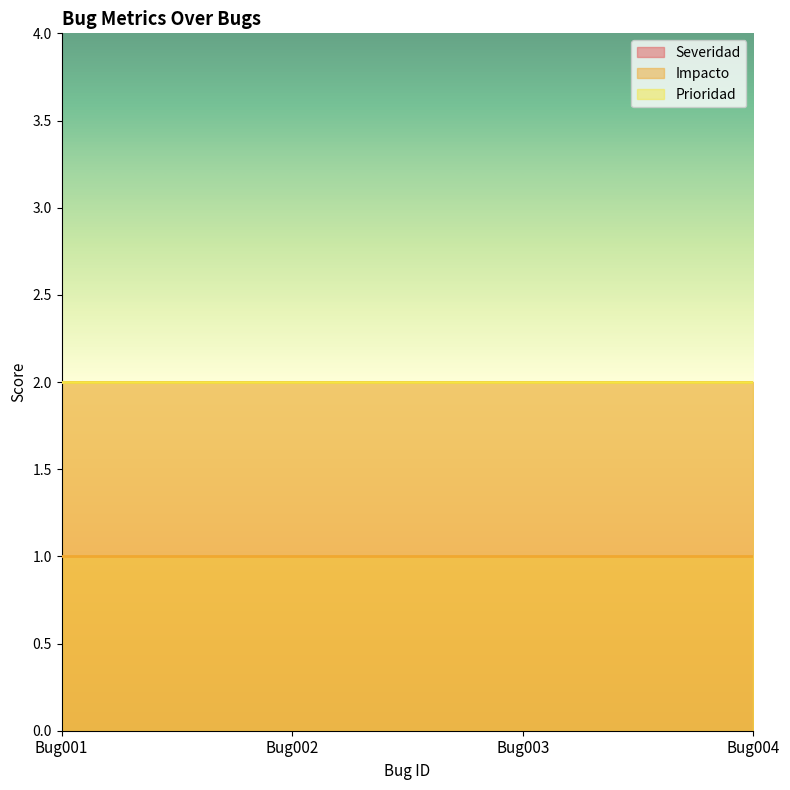

Which series has the largest total across all categories?

Severidad